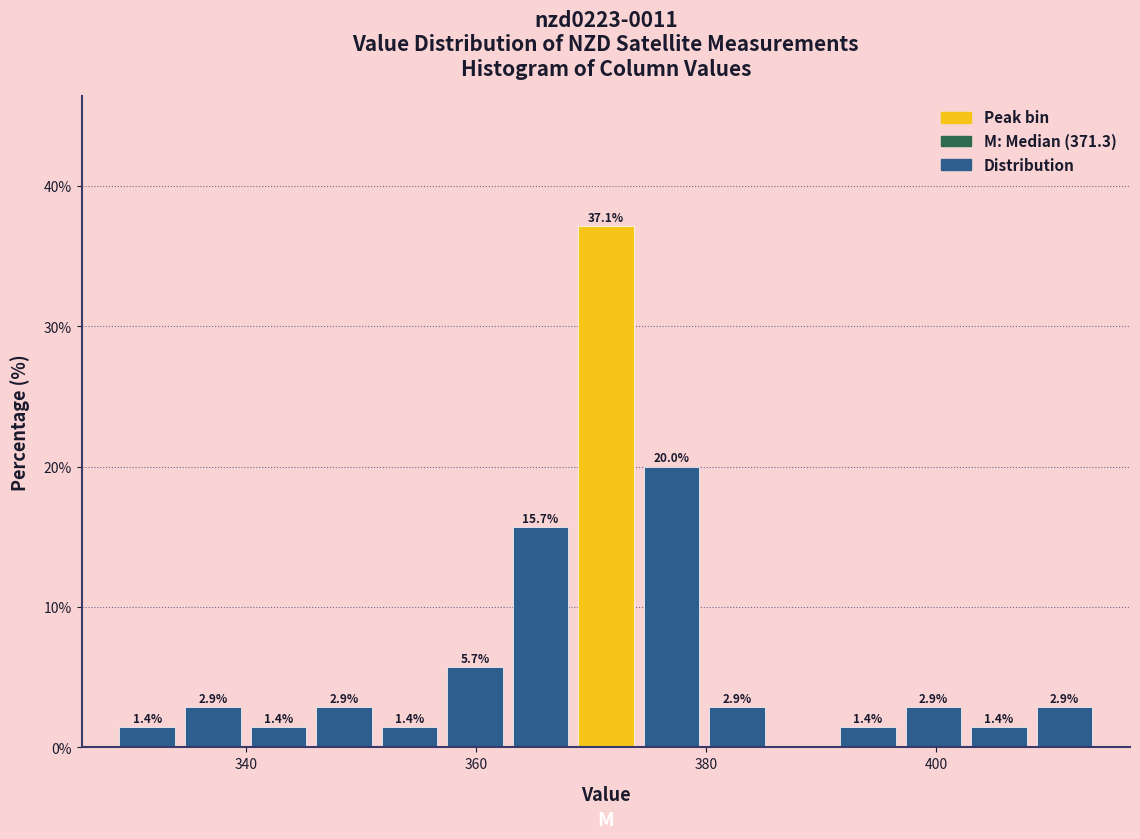

Read against the x-axis, roughly where is the centre of the tallest bar?

372